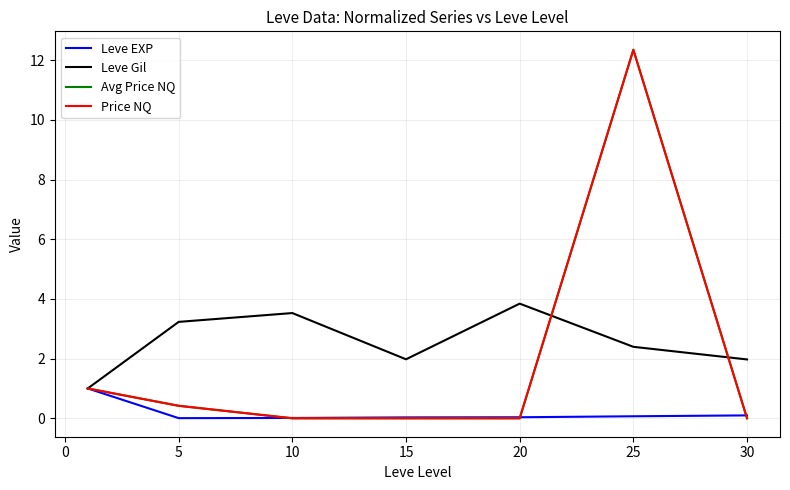

What is the greatest value displayed?

12.4